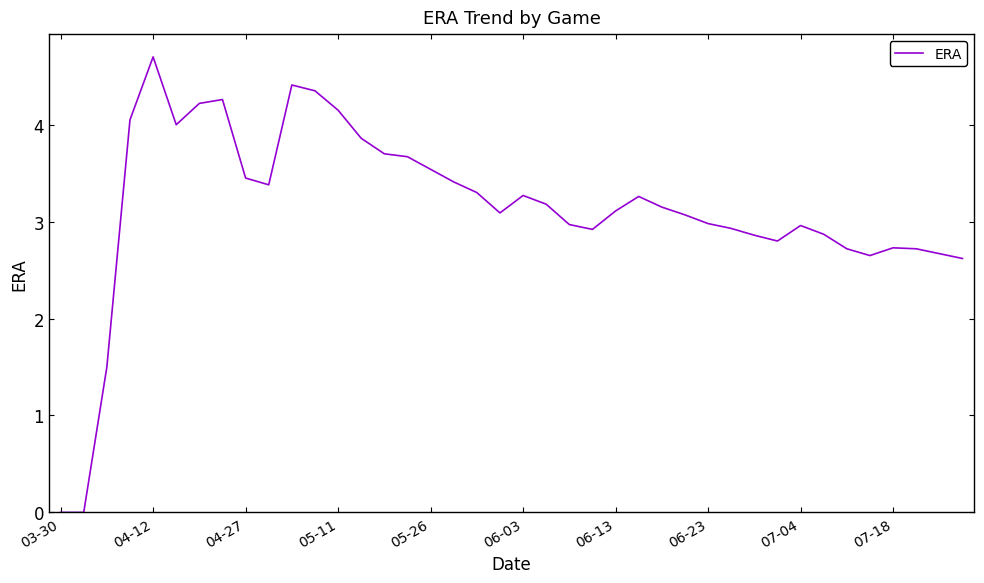

What is the maximum value shown in the chart?

4.7